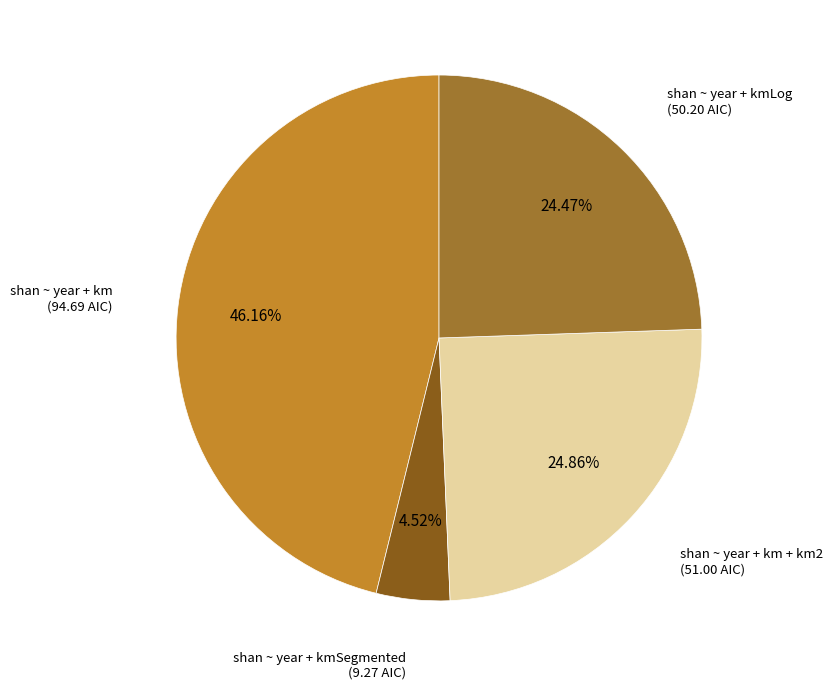

How much of the chart is everything except shan ~ year + km?

53.8%